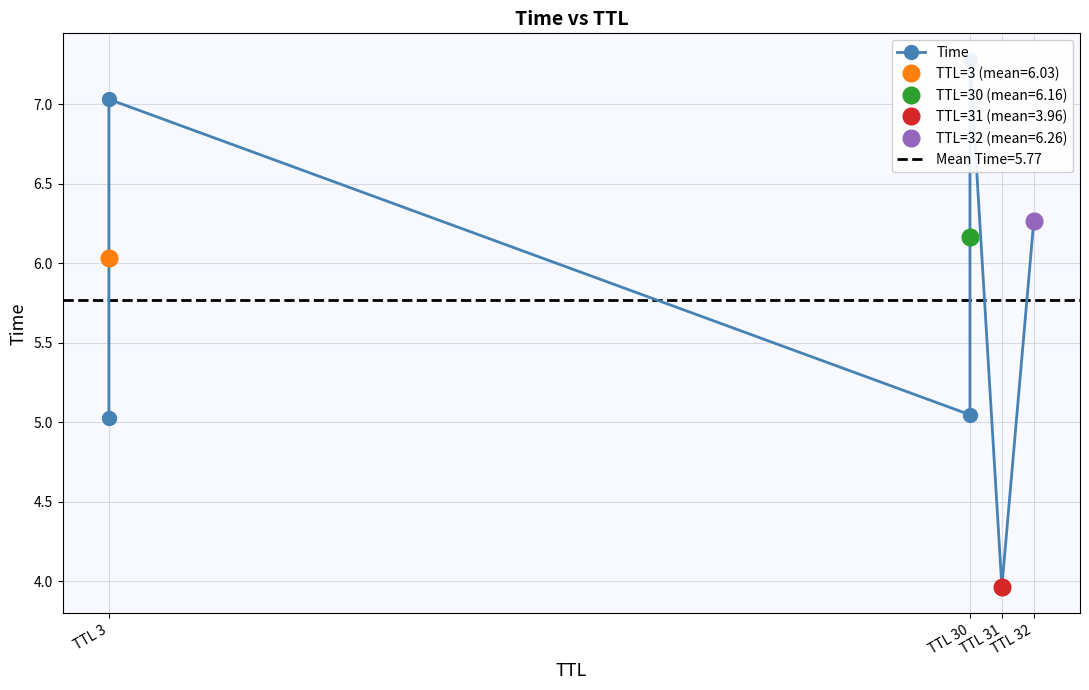

What value does the data have at TTL 3?

7.0